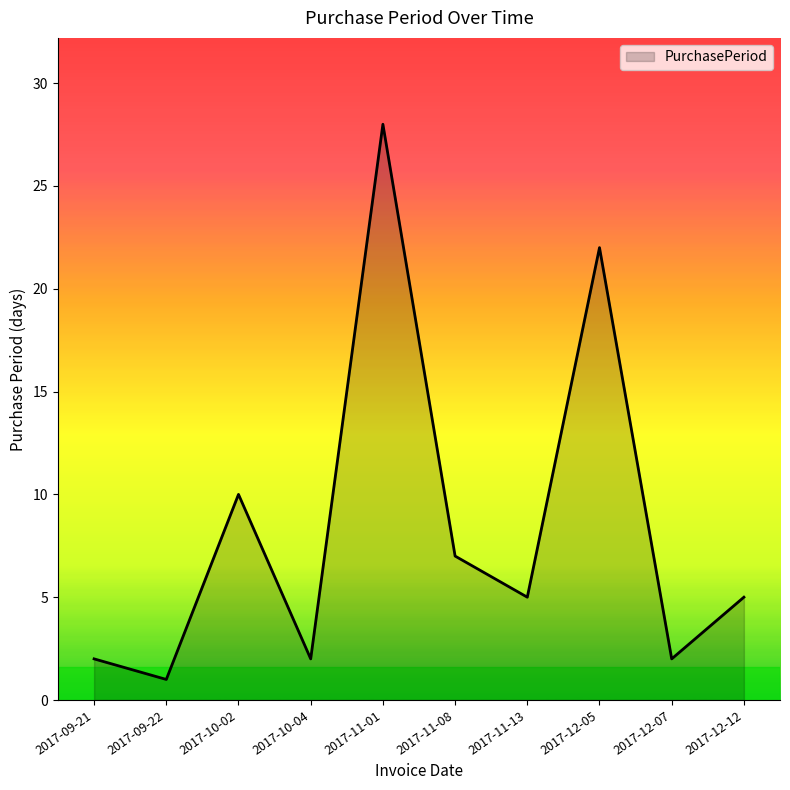

Reading left to right, extract all data points from this chart.

2017-09-21=2	2017-09-22=1	2017-10-02=10	2017-10-04=2	2017-11-01=28	2017-11-08=7	2017-11-13=5	2017-12-05=22	2017-12-07=2	2017-12-12=5